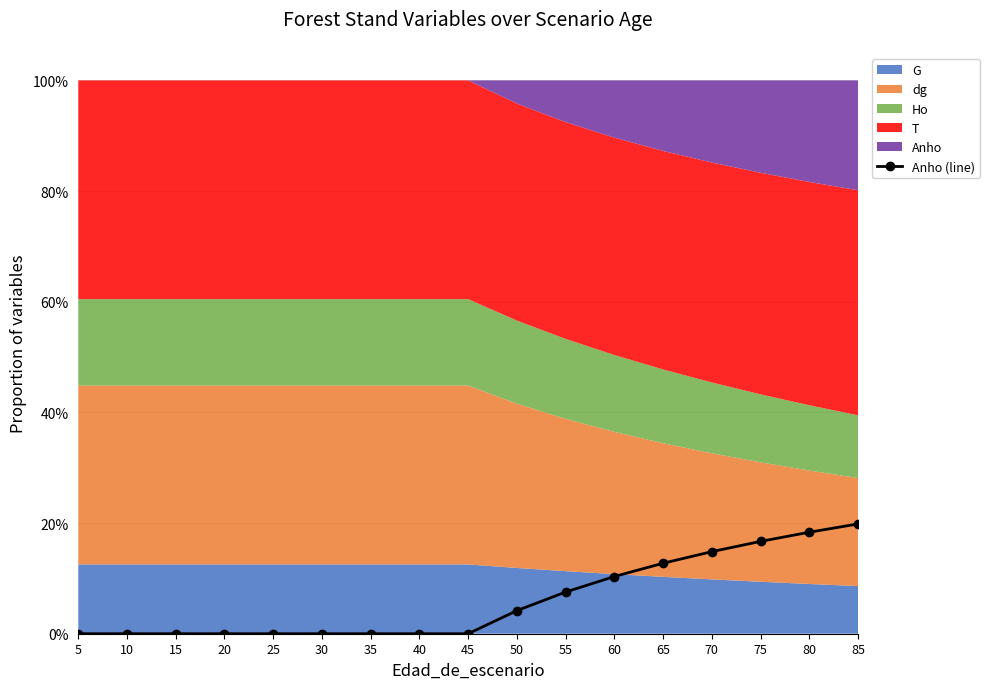

What is the change in value from 45 to 85?

+19.8